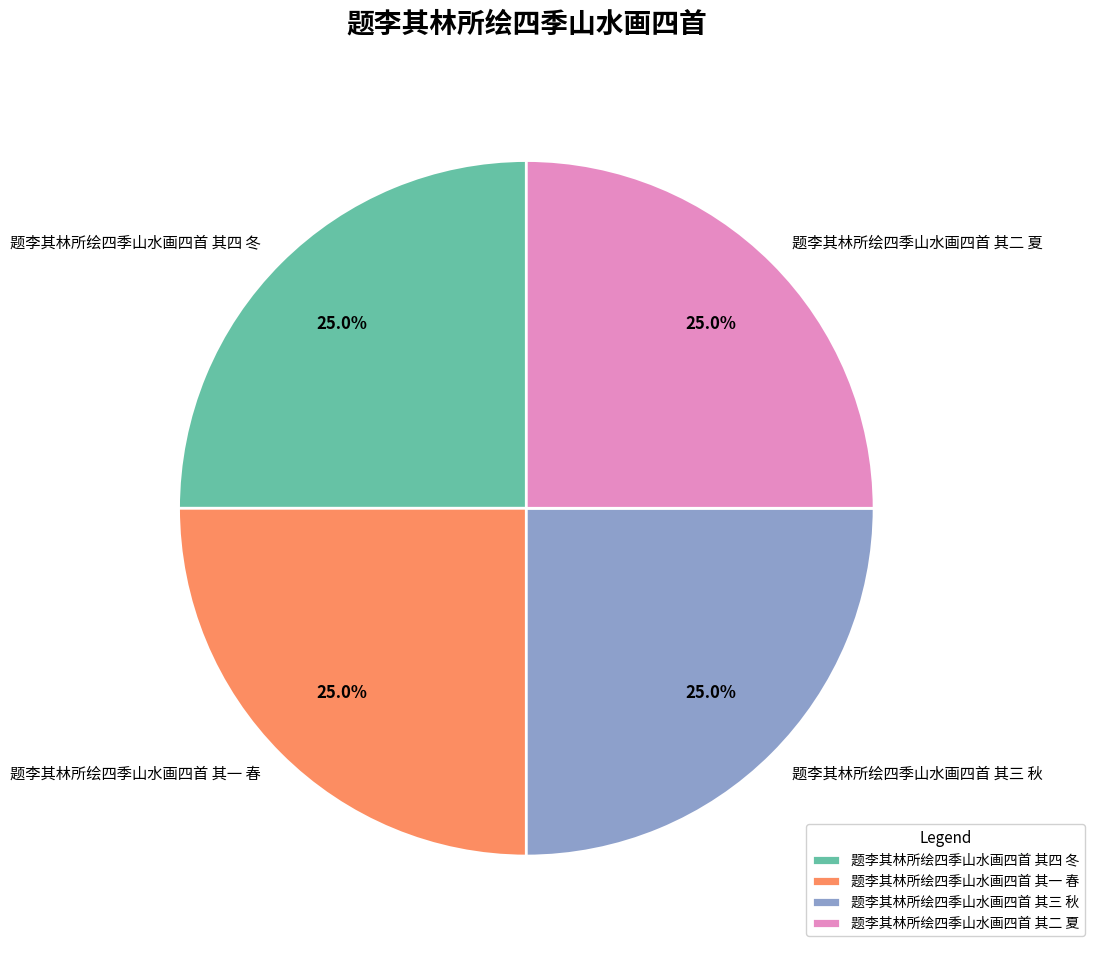

Count the number of slices in the pie.

4